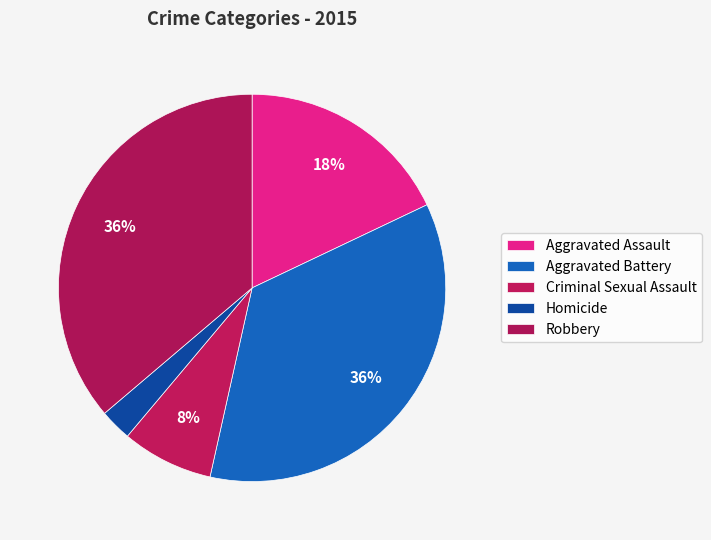

Is it true that Robbery is 26% of the pie?

False